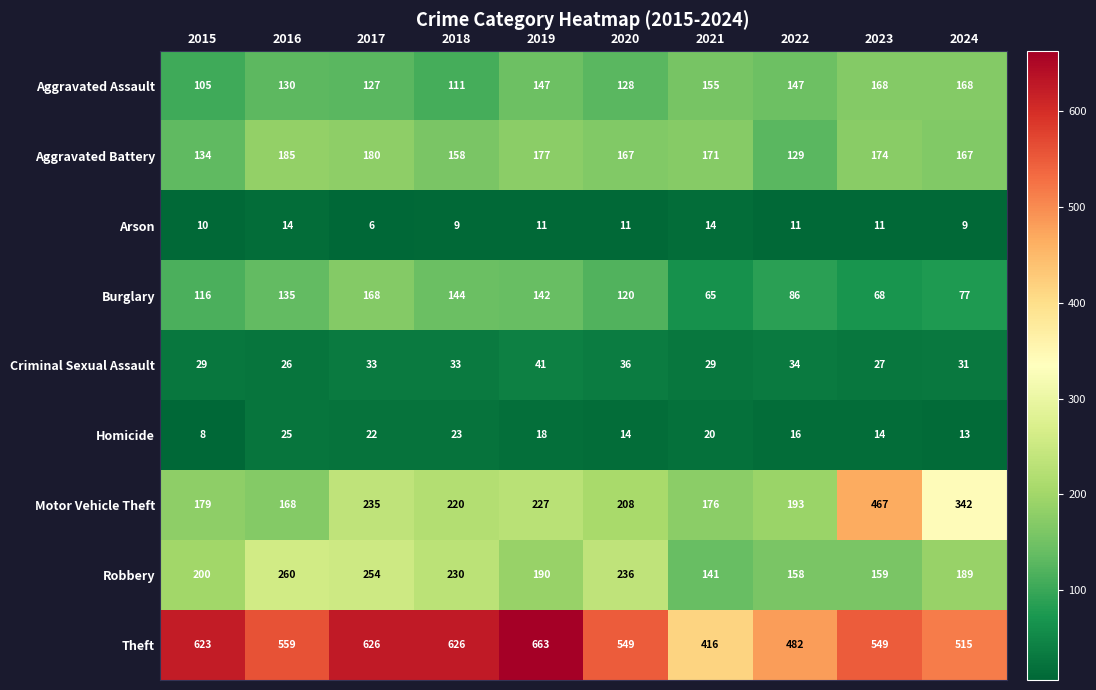

What is the sum of all Homicide values?

173